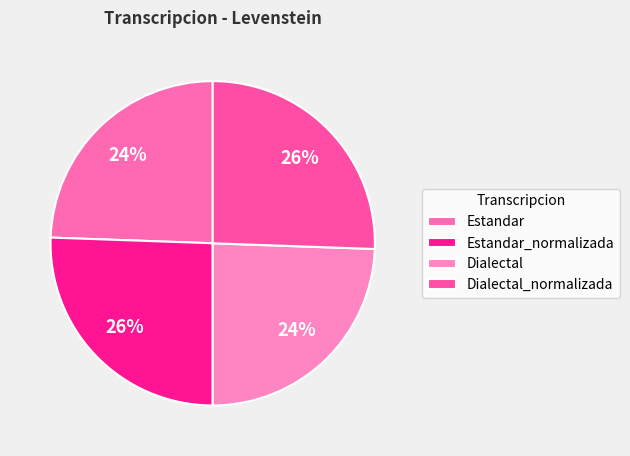

The Estandar slice represents 11% of the pie. True or false?

False